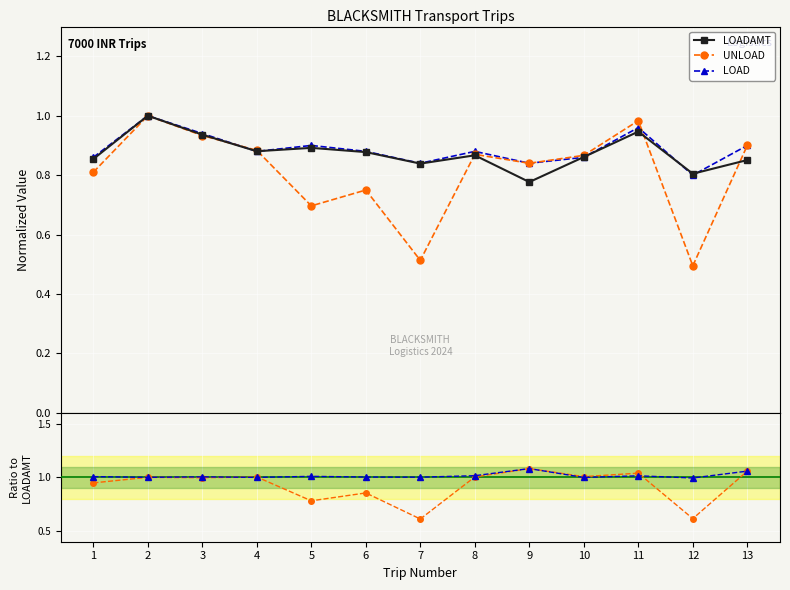

What is the difference between the maximum and second lowest values in the LOAD/LOADAMT series?

0.1